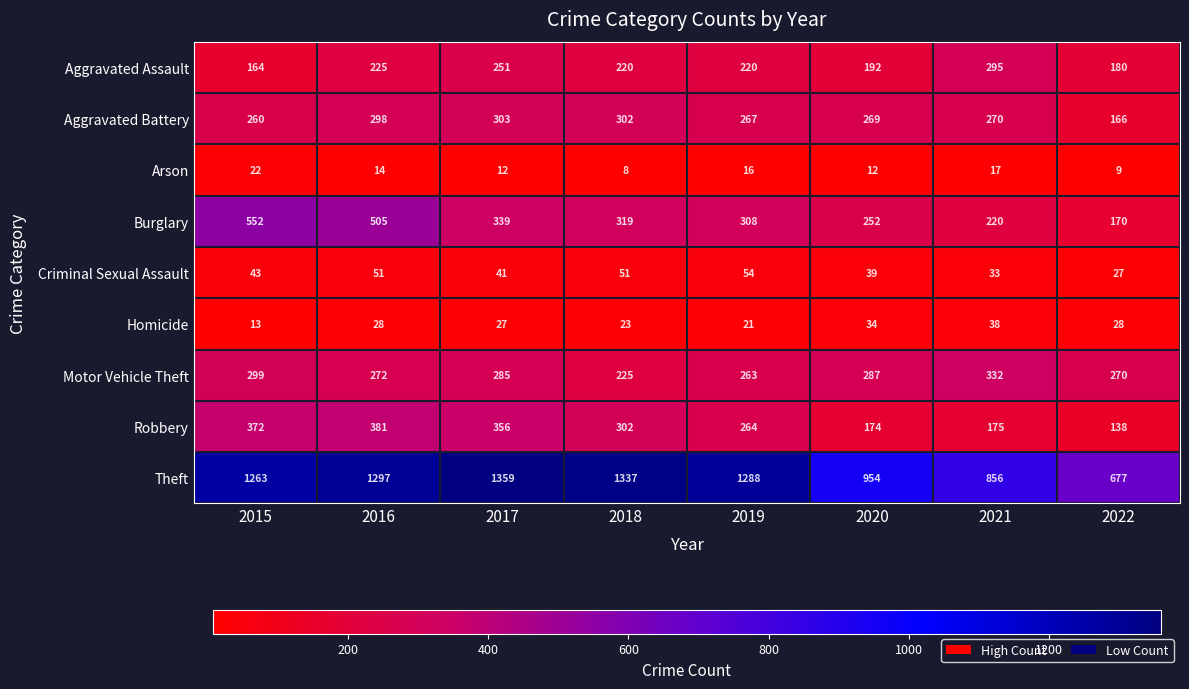

Between 2015 and 2021, which series saw the biggest shift?

Theft